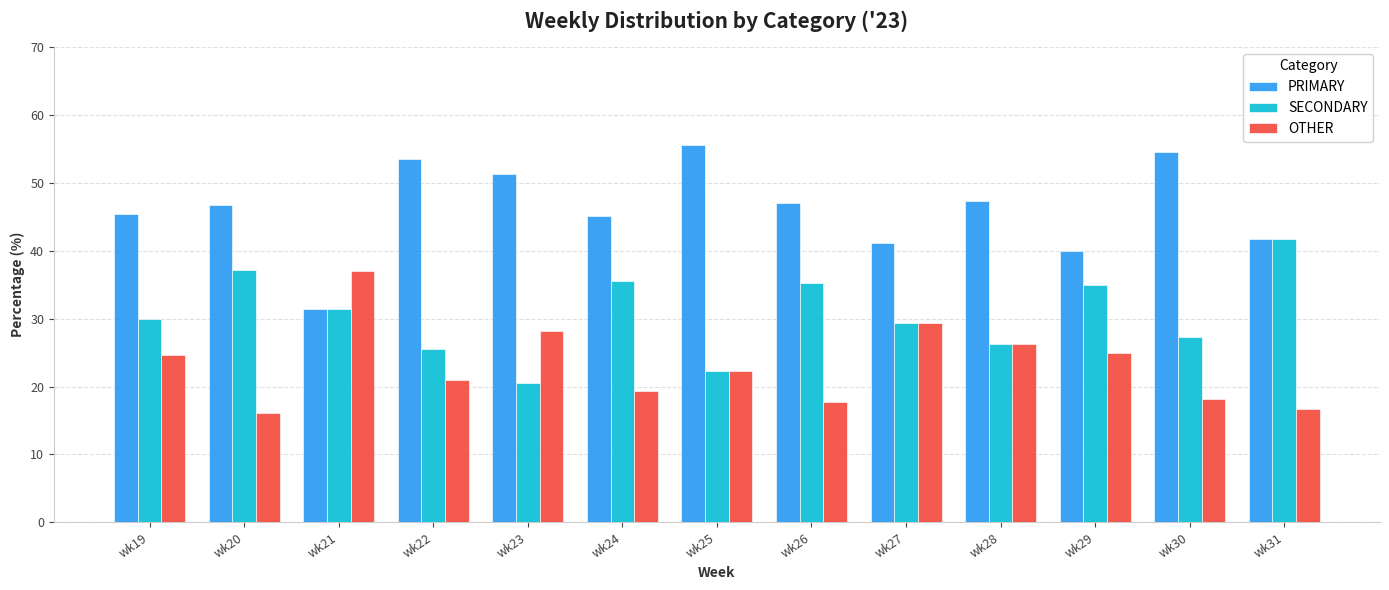

What is the difference between the highest and lowest values at wk25?

33.3